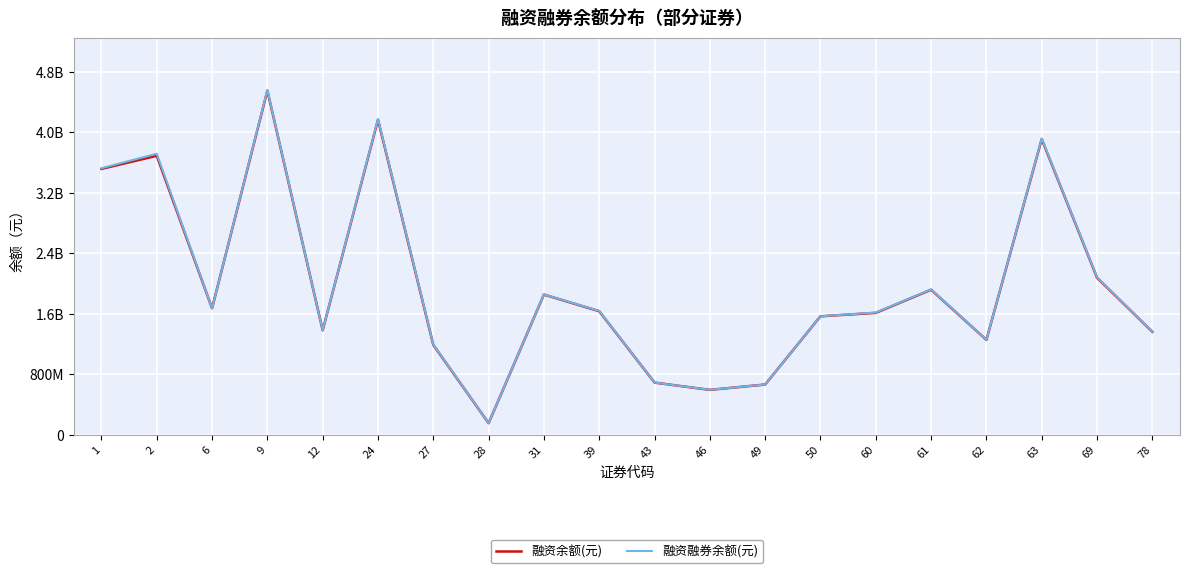

At which label does 融资融券余额(元) first exceed 1633892732?

1